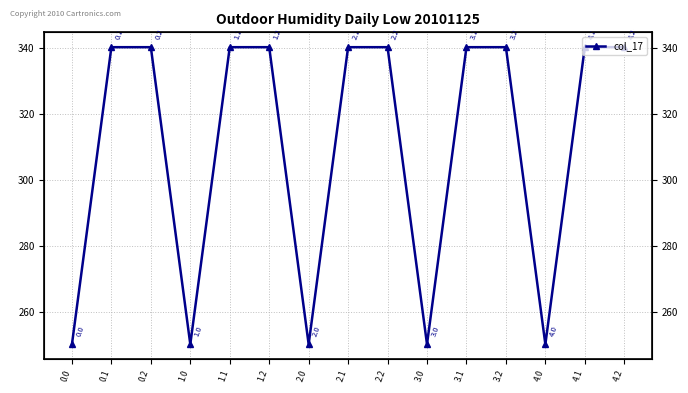

What is the difference between the second highest and minimum values?

89.8